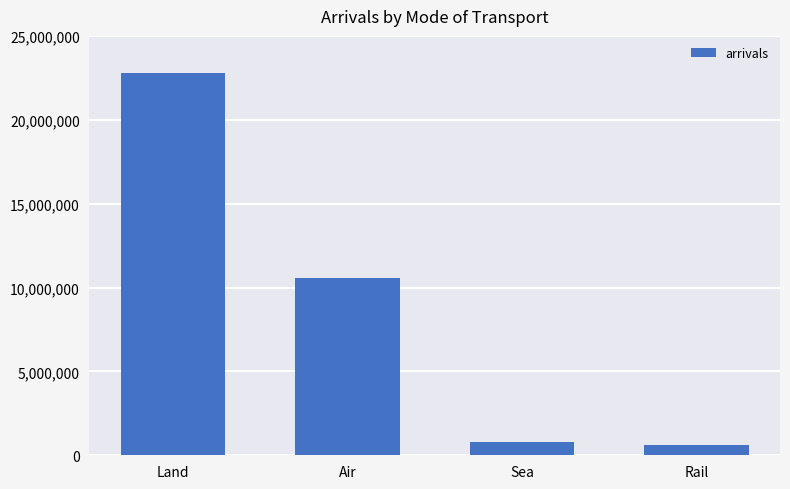

What is the smallest value displayed?

584600